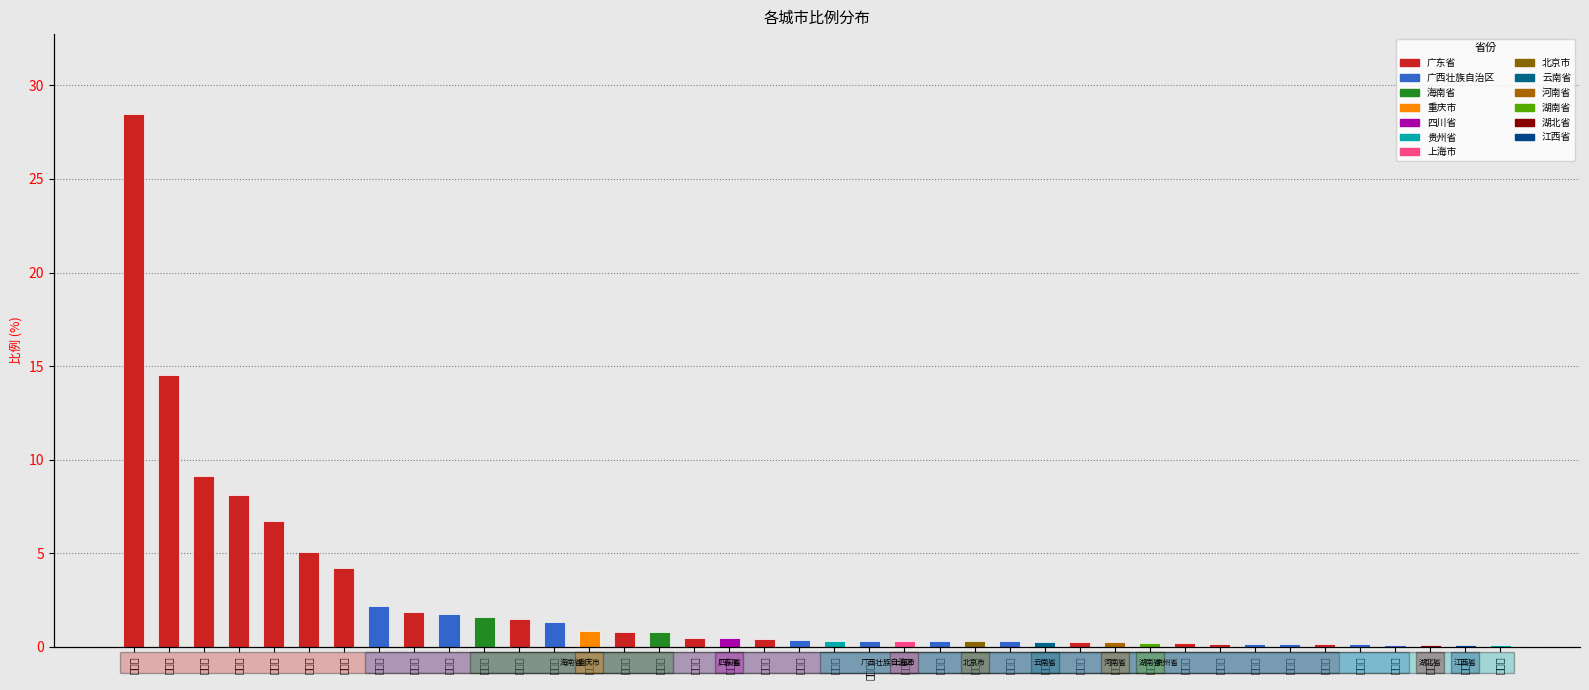

Are the bars grouped side by side (vs. stacked)?

No